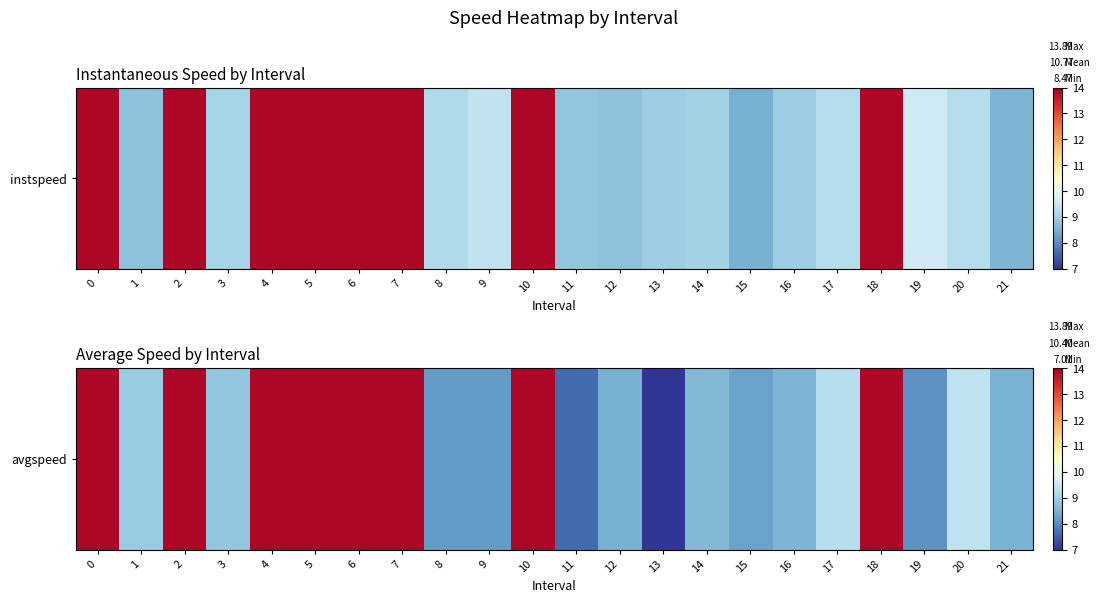

List the labels in order of value, smallest first.

13, 11, 19, 8, 9, 15, 12, 21, 16, 14, 3, 1, 17, 20, 0, 2, 4, 5, 6, 7, 10, 18